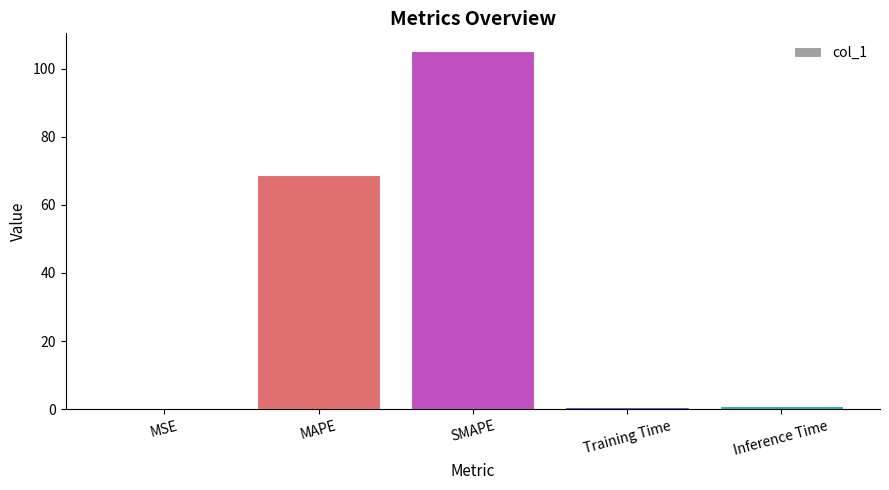

True or false: the data shows 31.1 at MAPE.

False